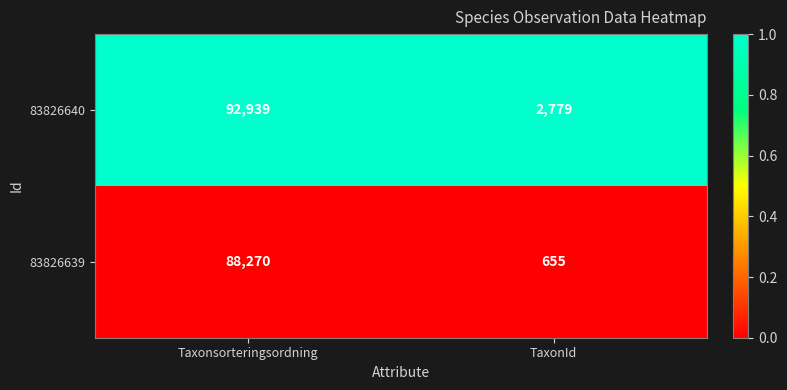

What is the difference between the highest and lowest values at TaxonId?

2124